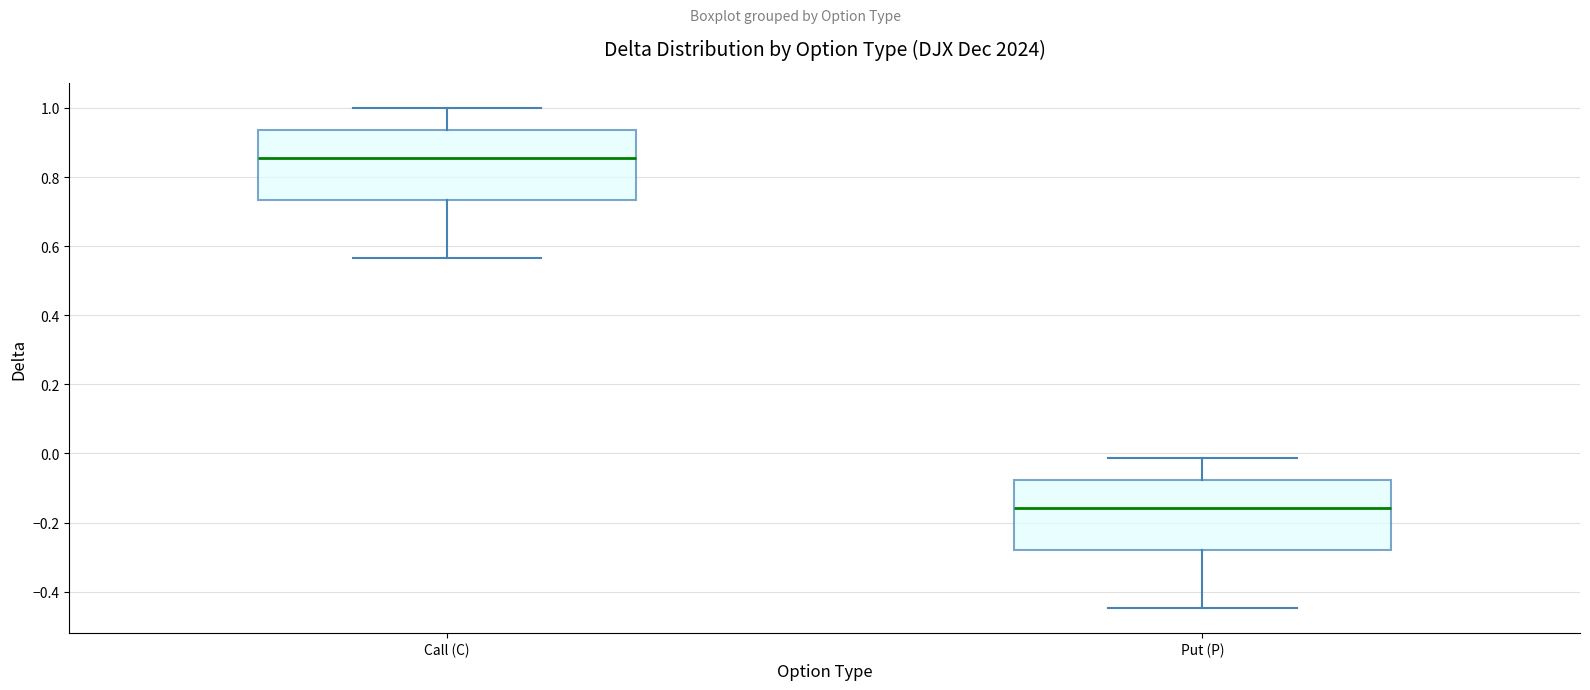

Which box's median line is the highest?

Call (C)